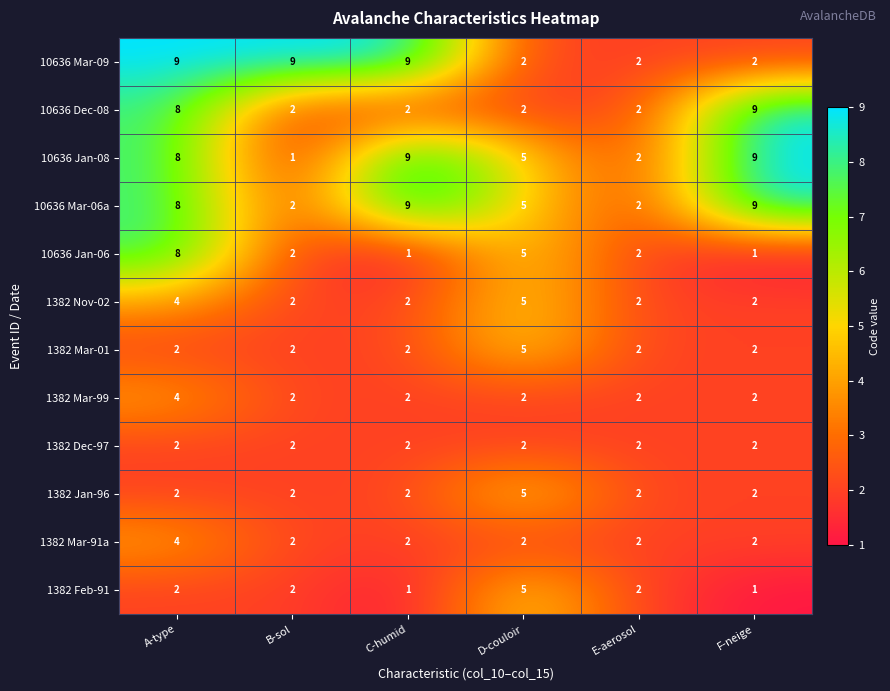

What is the greatest value displayed?

9